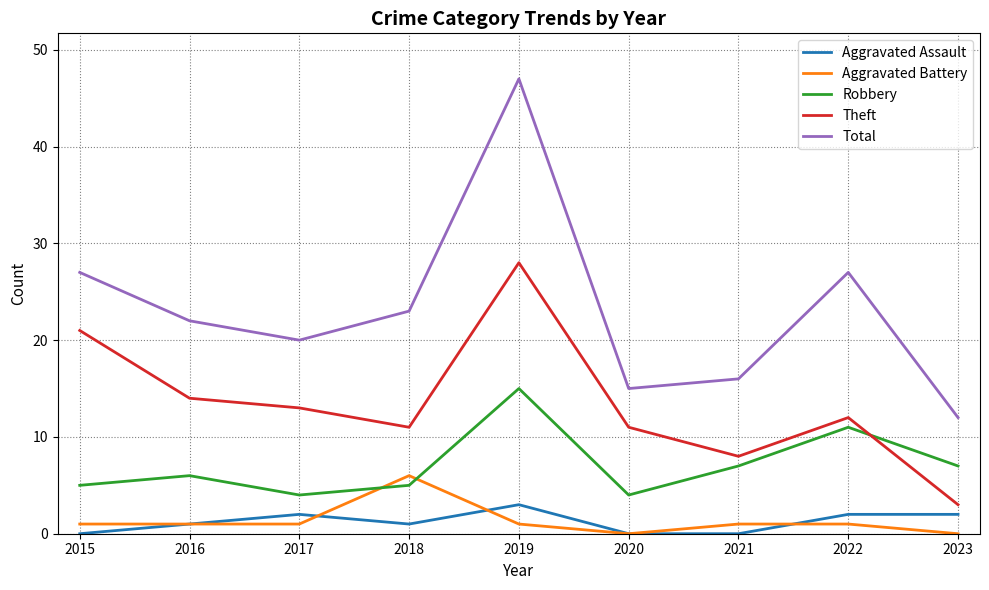

What is the minimum value for Theft?

3